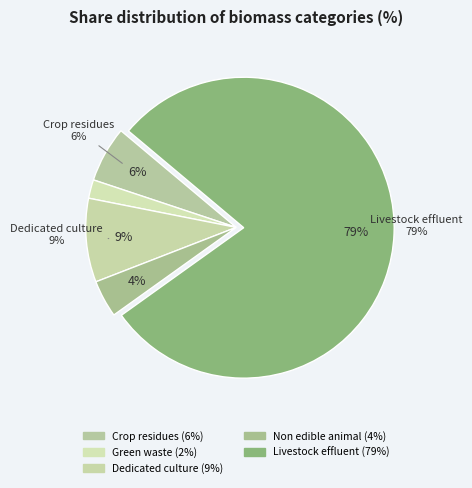

The Crop residues slice represents 6% of the pie. True or false?

True